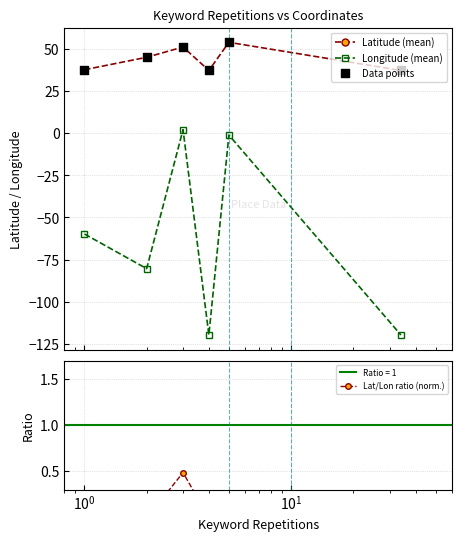

Which series contains the highest Y value?

Latitude (mean)